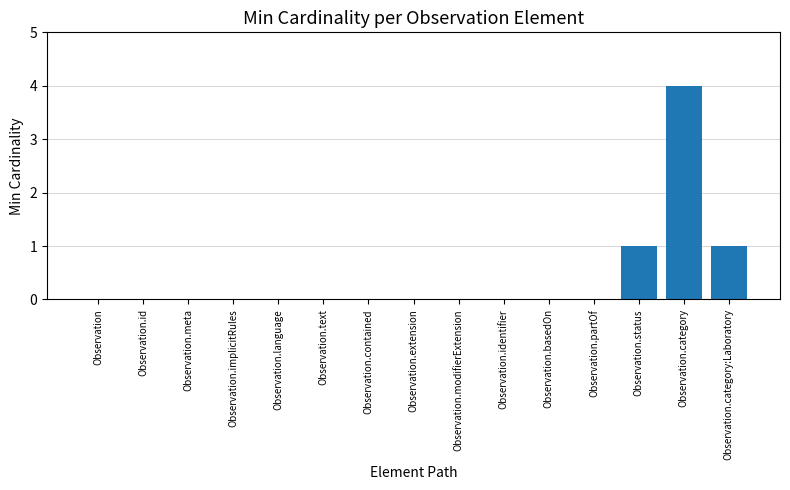

What is the maximum value shown in the chart?

4